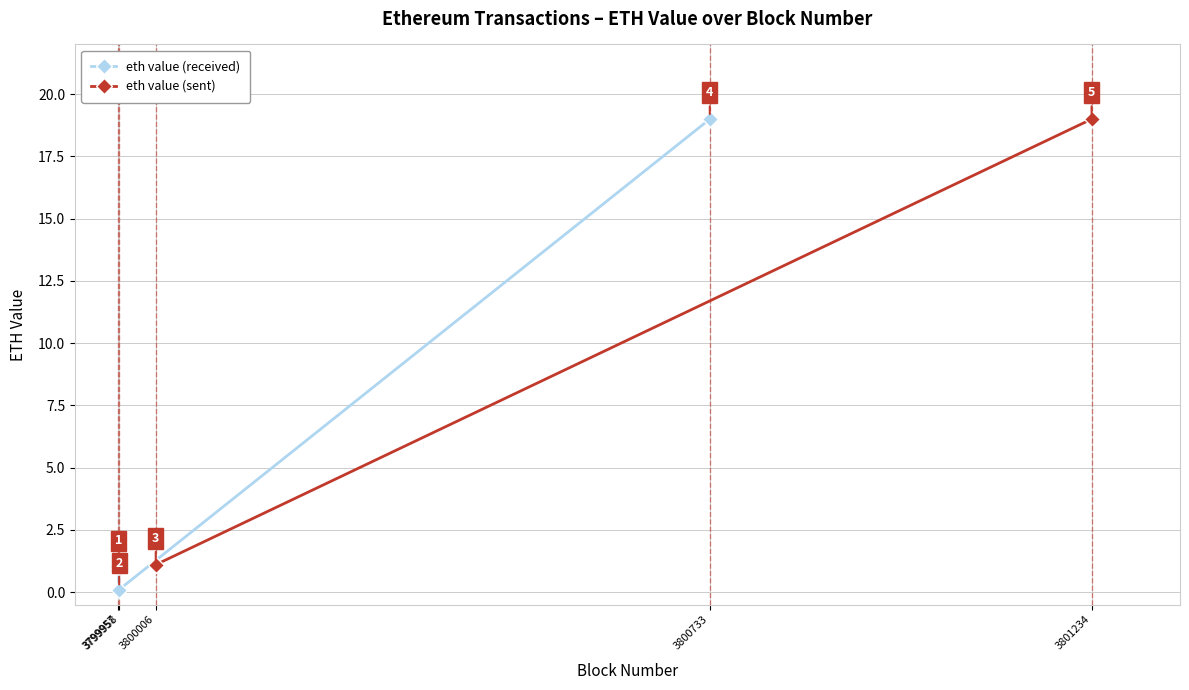

How many values exceed 1?

1